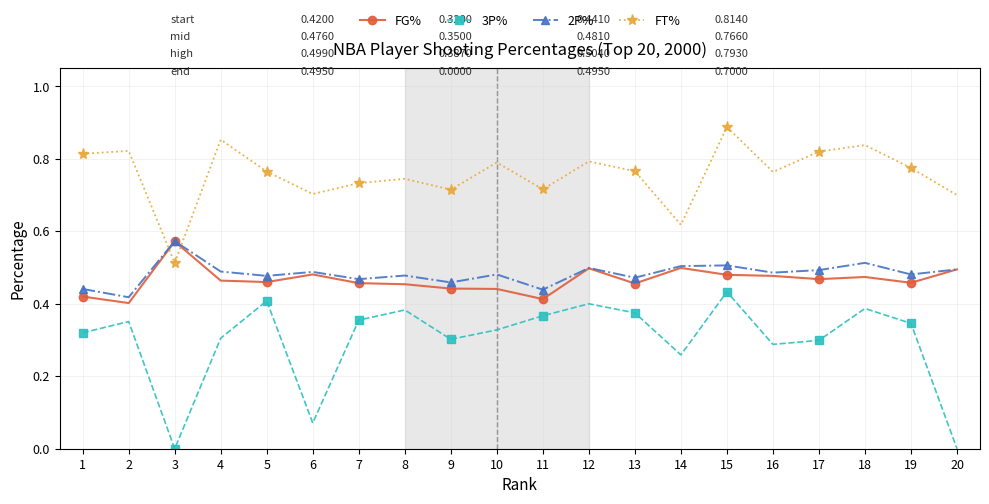

At which category is the sum across all series the highest?

15